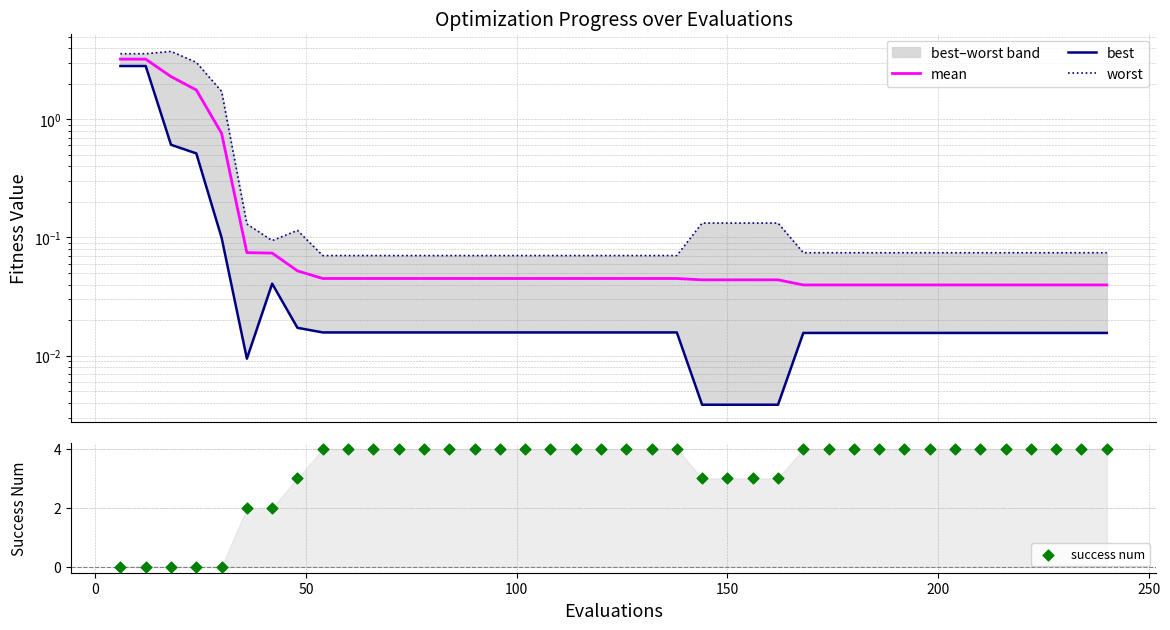

At how many categories does at least one series exceed 1?

40